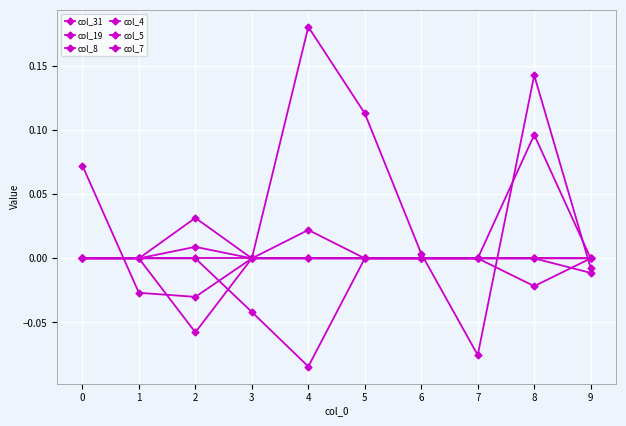

At which label does col_8 first exceed 0?

2